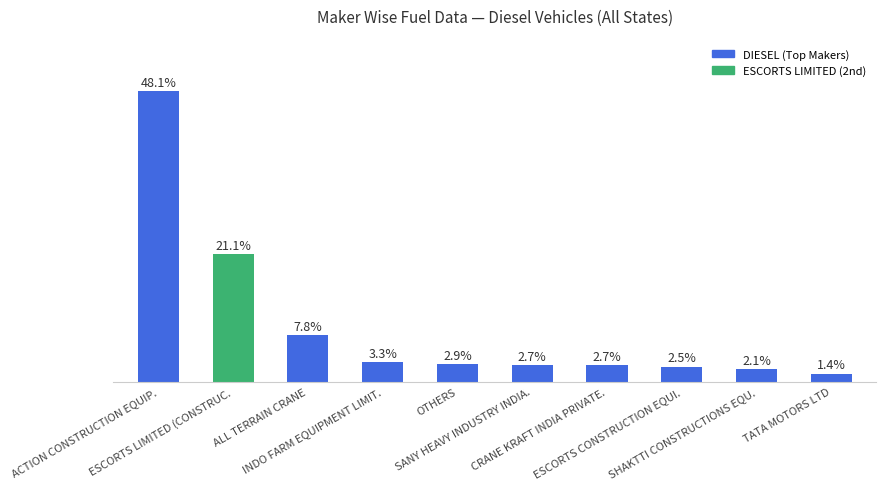

What is the ratio of the value at ESCORTS CONSTRUCTION EQUI. to the value at INDO FARM EQUIPMENT LIMIT.?

0.8